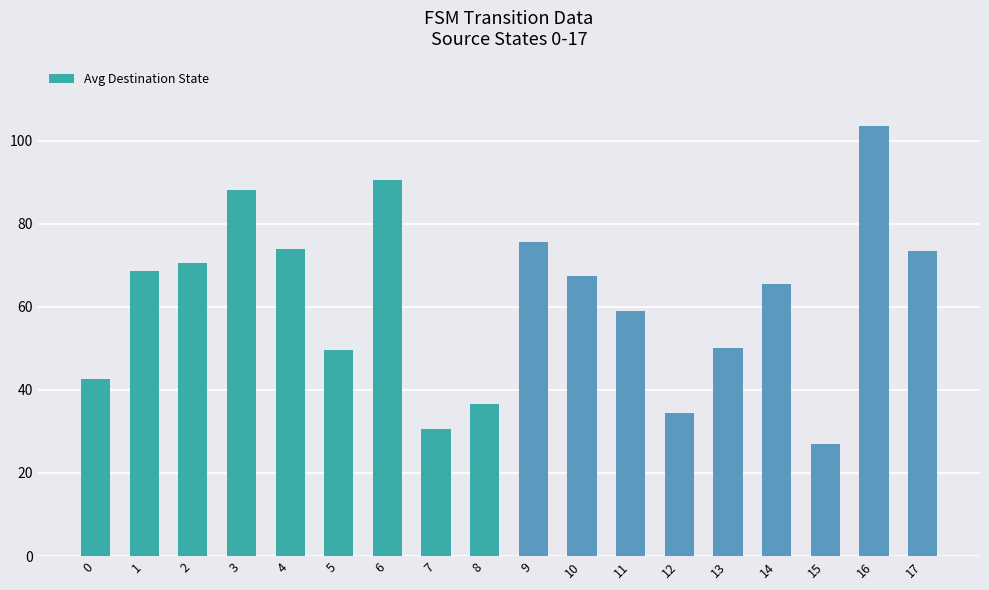

What is the value of the 1st bar from the left?

42.5